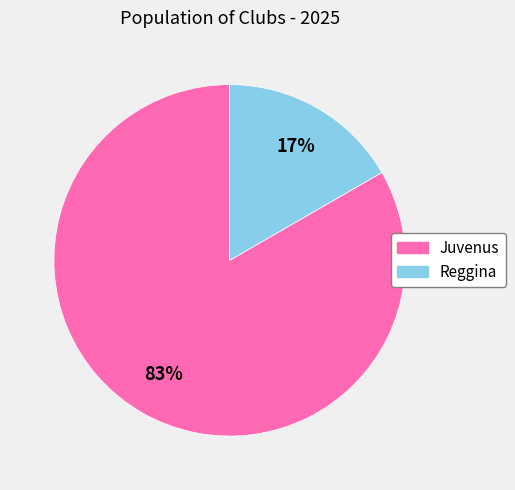

How many slices are in this pie chart?

2